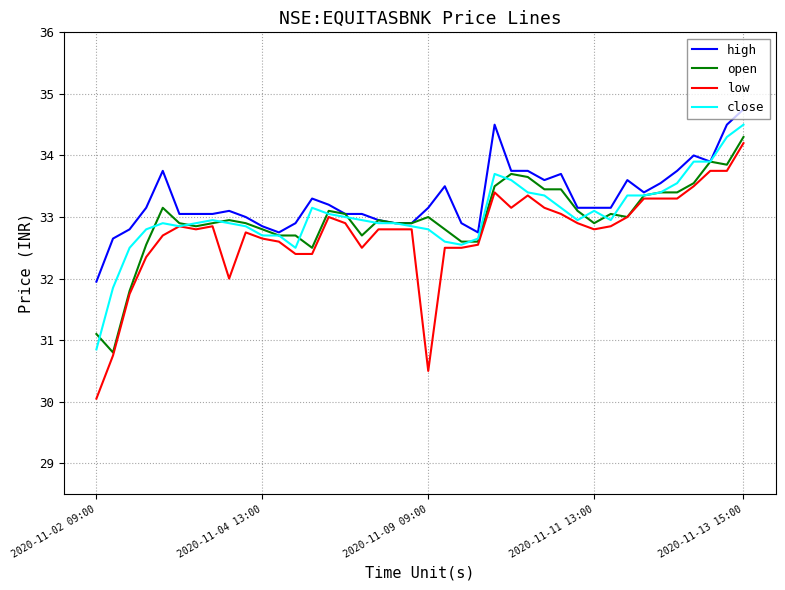

True or false: close has more than 1 interior local peaks.

True